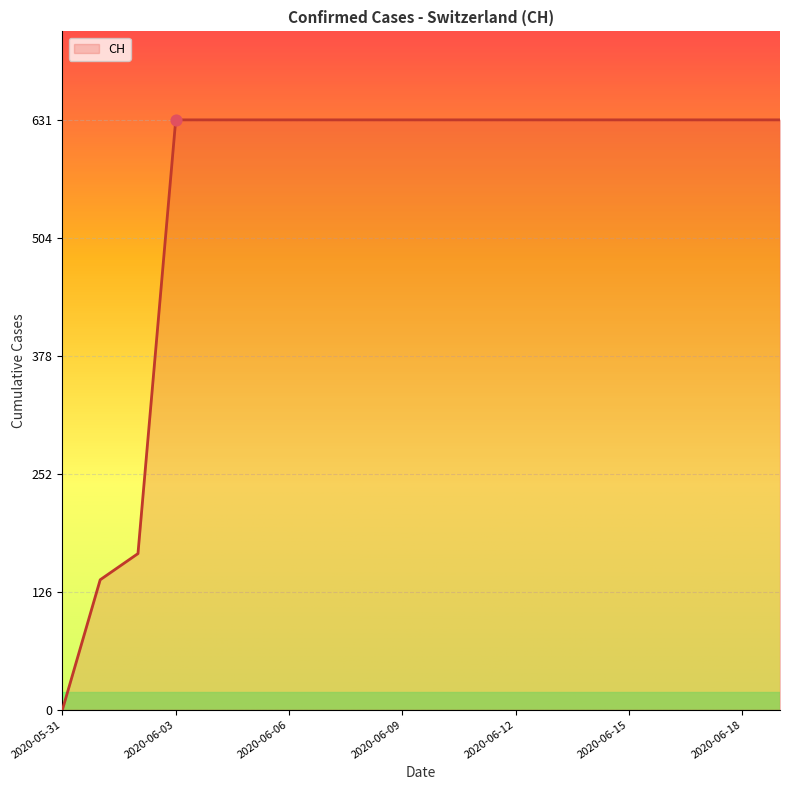

What is the greatest value displayed?

631